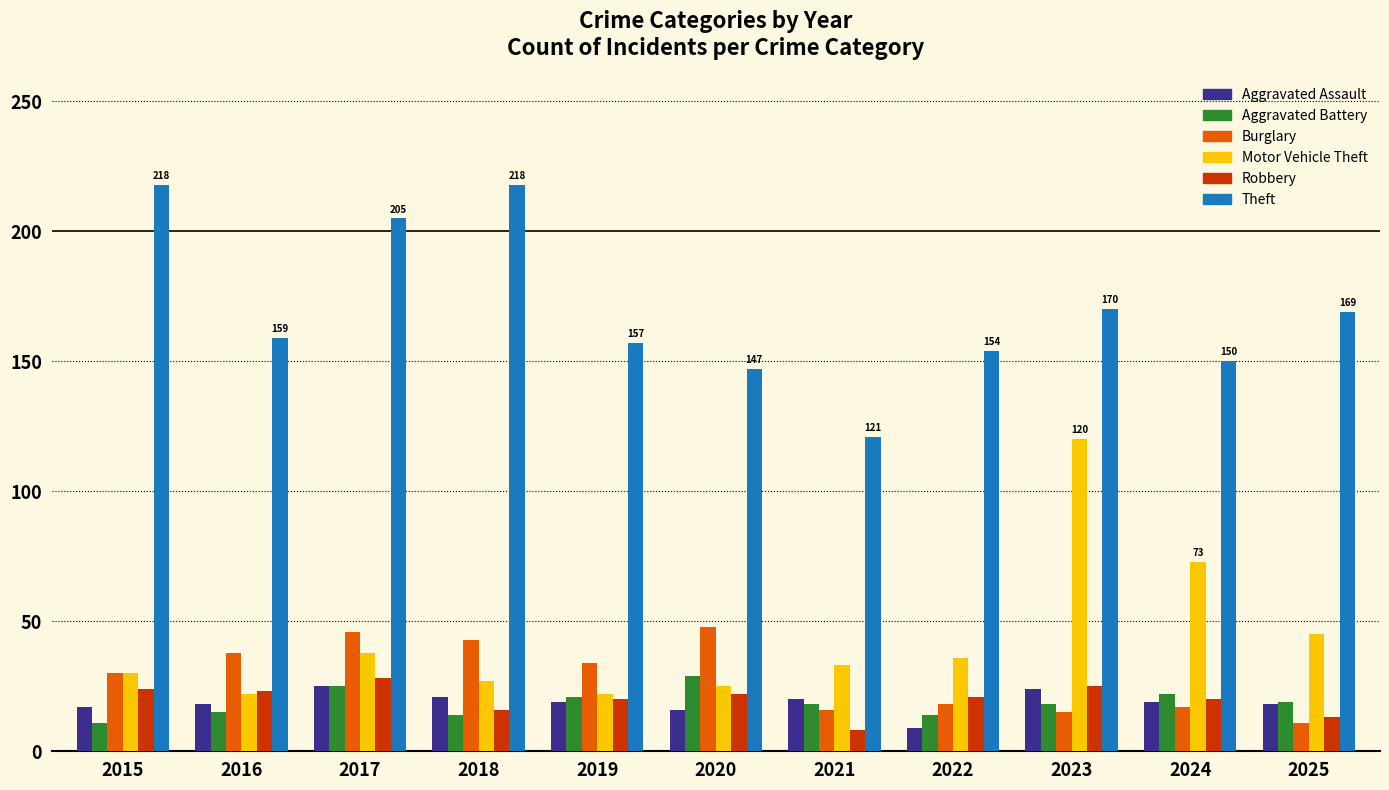

What is the average value of the Motor Vehicle Theft series?

43